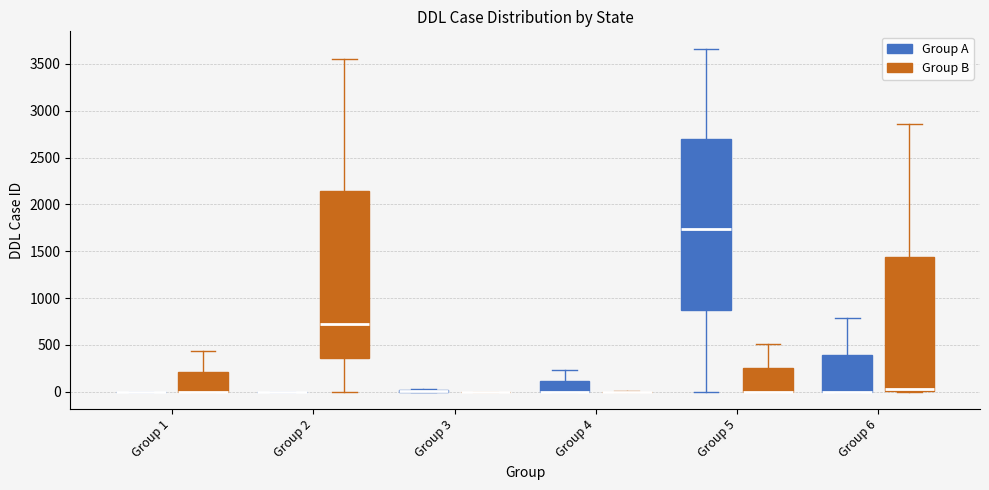

Which box is the tallest, from its lower edge to its upper edge?

Group 5 (Group A)